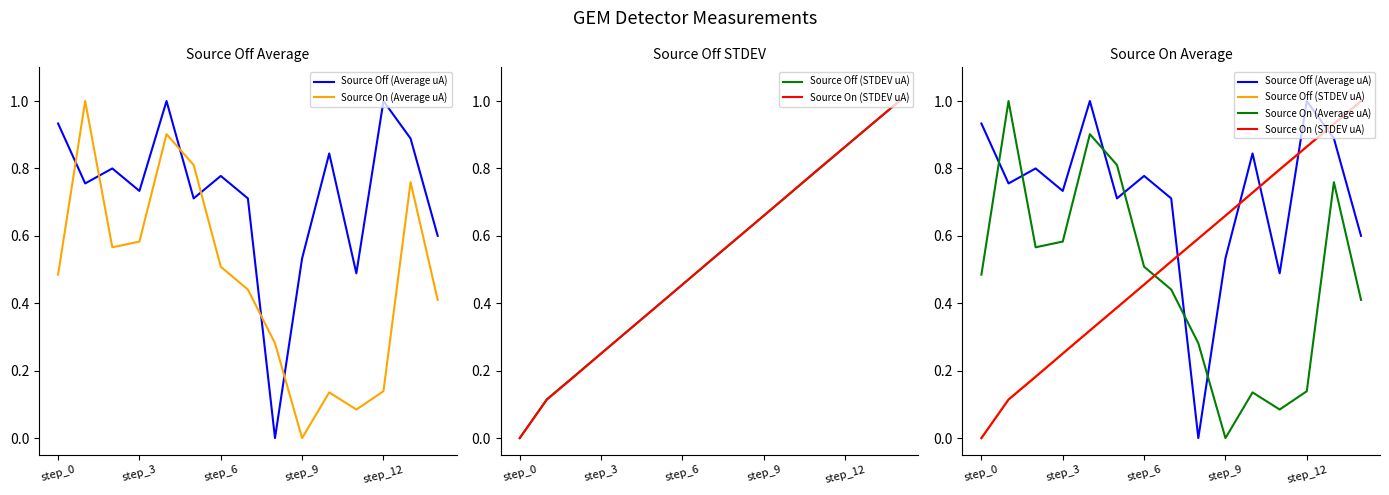

How many distinct data groups are displayed?

4